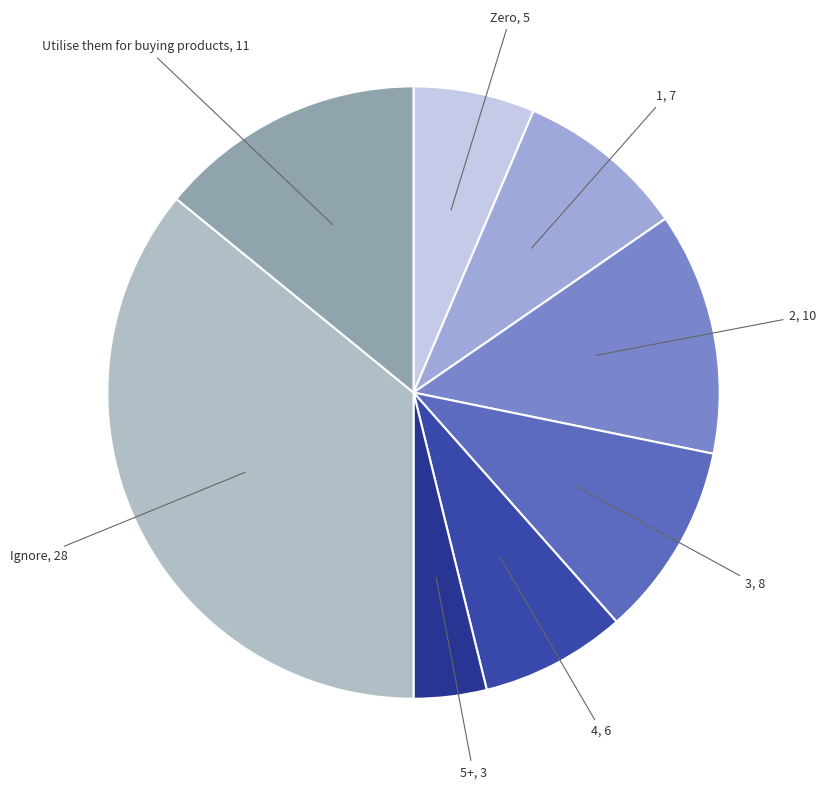

What is the ratio of the value at Ignore to the value at 1?

4.0